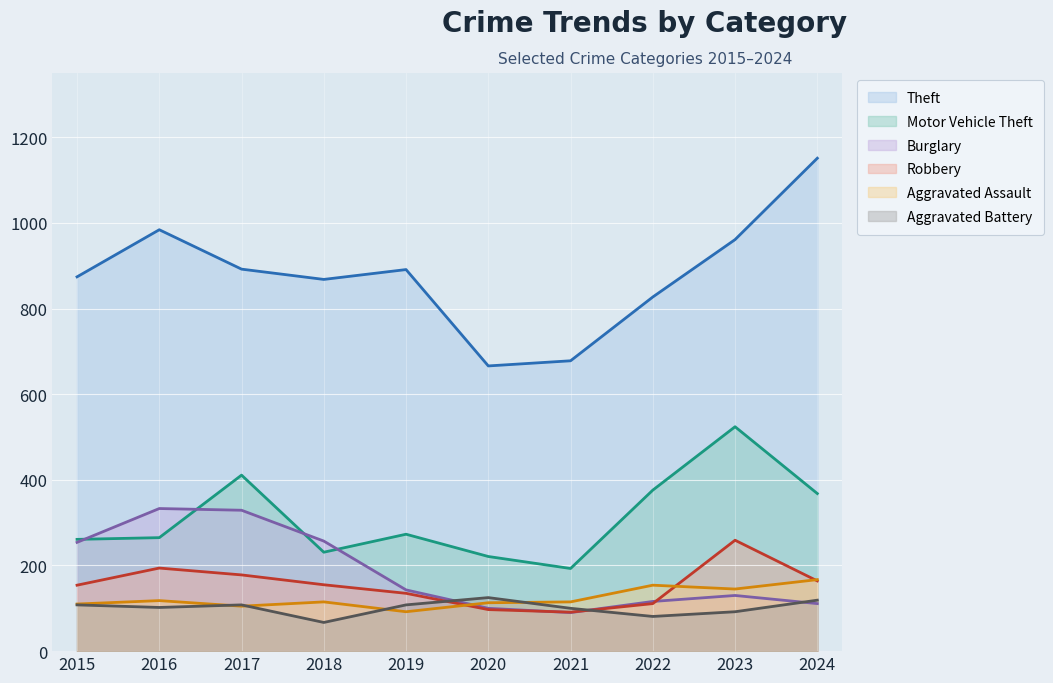

At which category is the sum across all series the highest?

2023